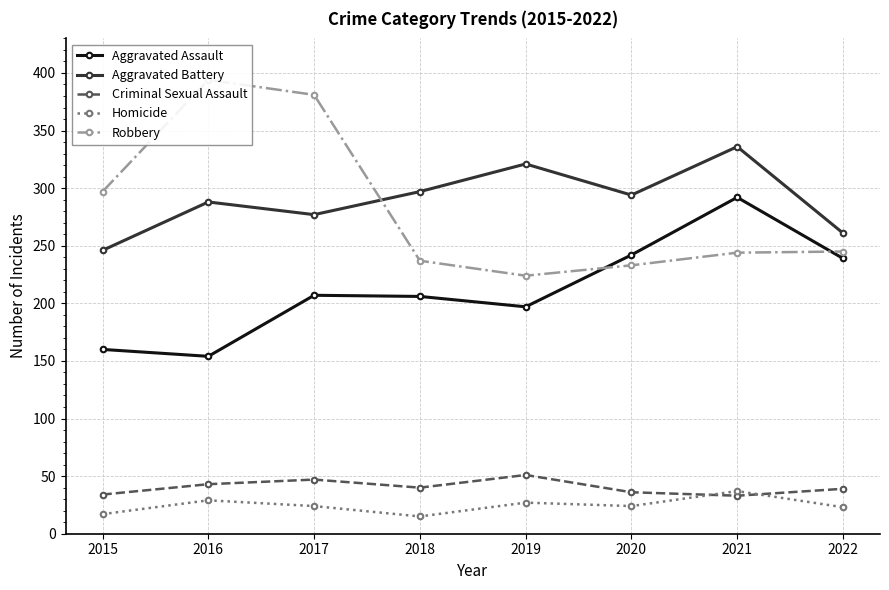

The Criminal Sexual Assault series shows 69 at 2019. True or false?

False